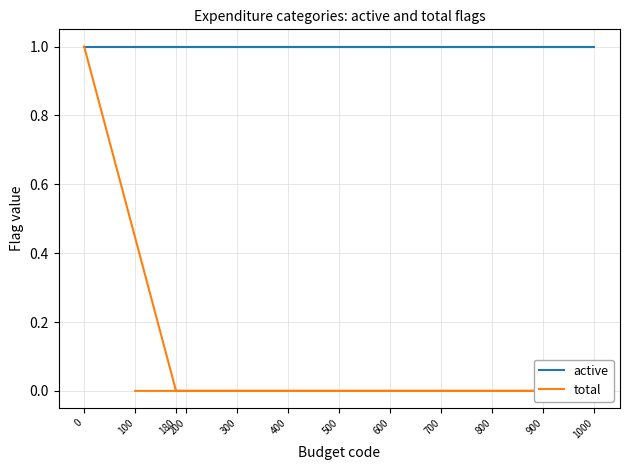

List the series in order of their peak value, highest first.

active, total